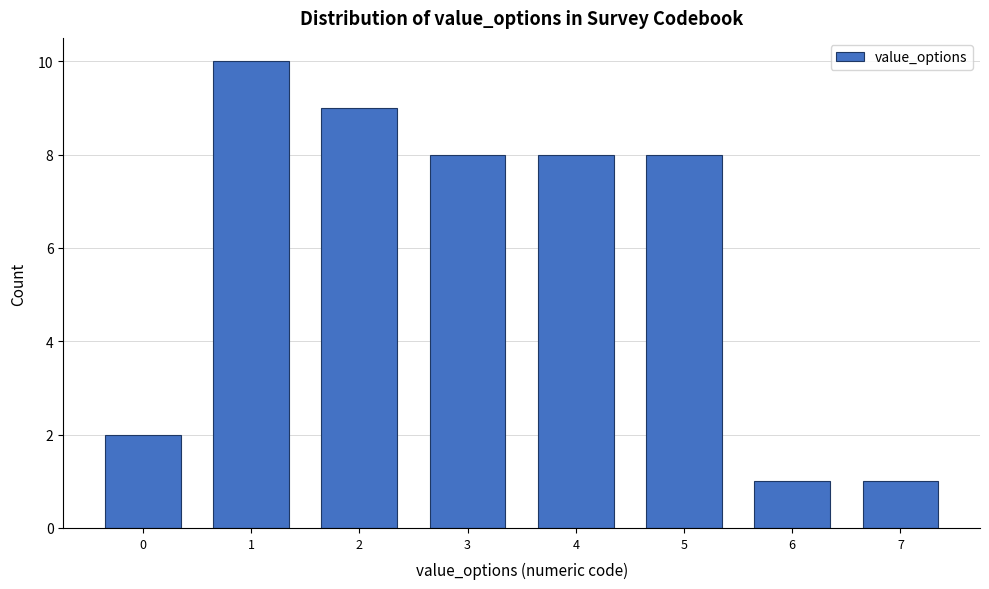

Reading right to left, list all the values displayed in this chart.

1	1	8	8	8	9	10	2